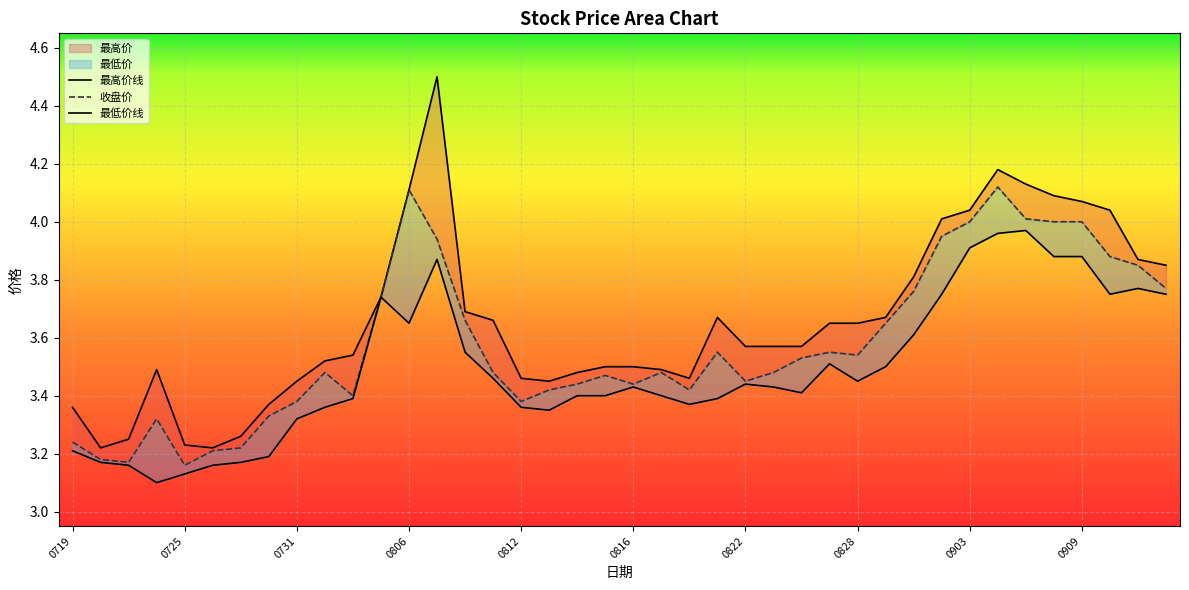

In 收盘价, how many points are lower than both neighbors (excluding endpoints)?

8